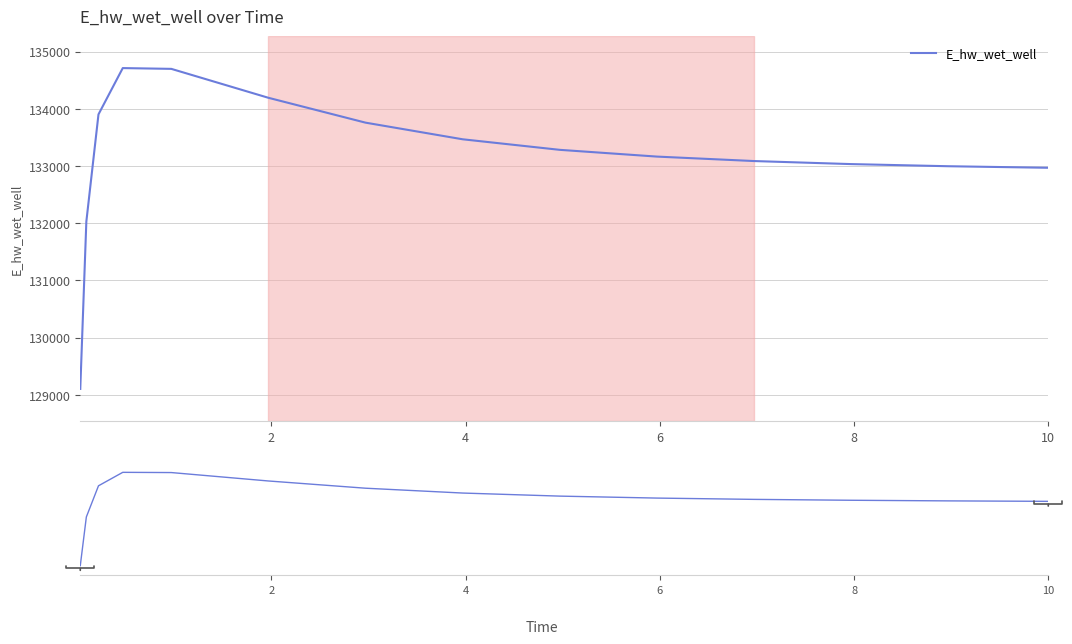

How many values are below 133163?

7